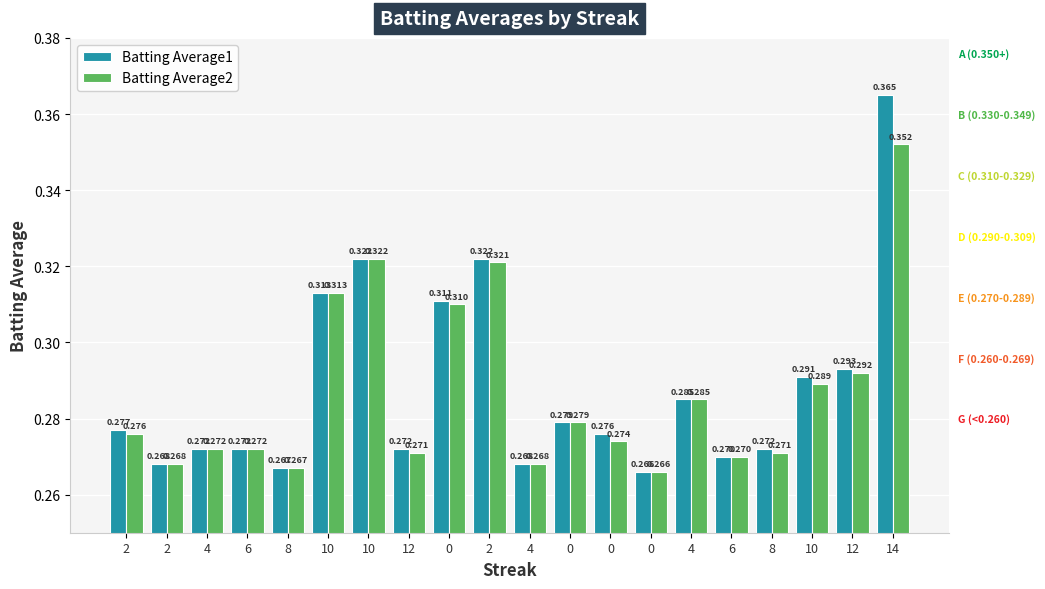

How many distinct data groups are displayed?

2